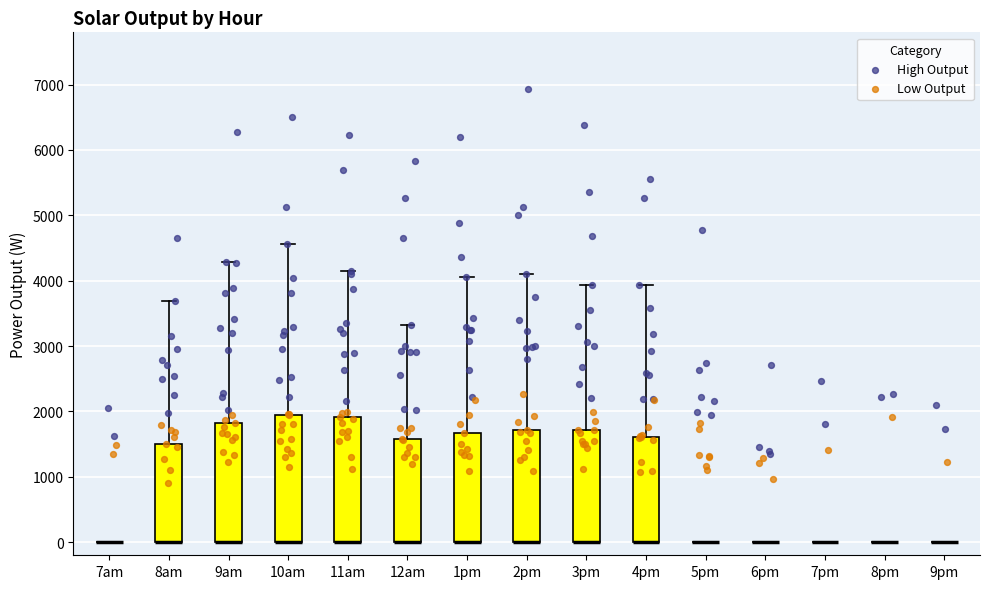

Where does the upper whisker of the box for 3pm end on the y-axis? The values are not printed on the chart, so give them approximately, as read against the axis.

3900